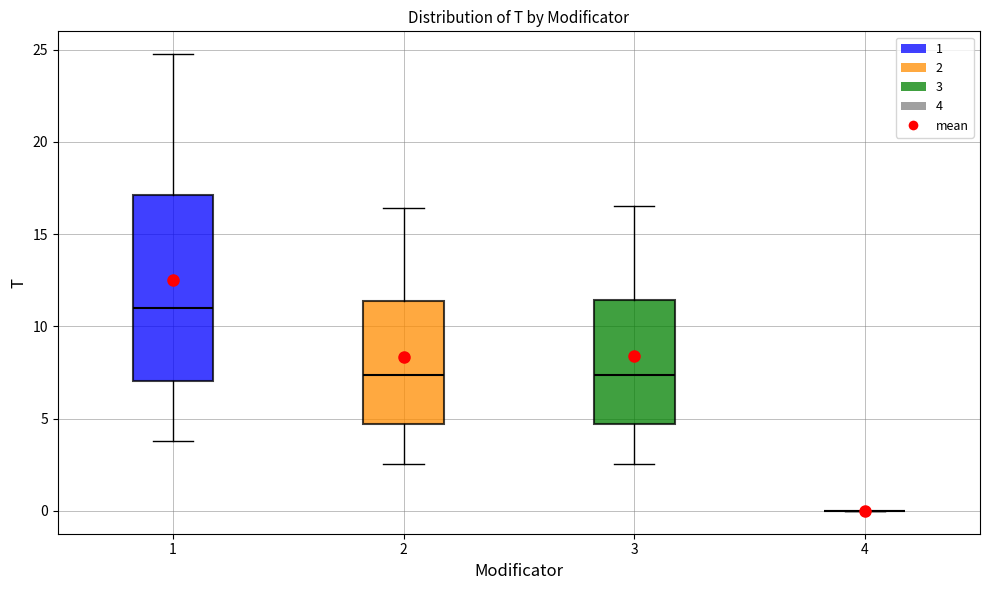

Reading left to right, transcribe this box plot: for each box, give where its median line is, the range the box spans, and where its two whiskers end, as read against the y-axis. The values are not printed on the chart, so give them approximately, as read against the axis.

1: median 11.0, box 7.0 to 17.0, whiskers 4.0 to 25.0
2: median 7.5, box 4.5 to 11.5, whiskers 2.5 to 16.5
3: median 7.5, box 4.5 to 11.5, whiskers 2.5 to 16.5
4: box collapsed to a line at 0.0, whiskers 0.0 to 0.0